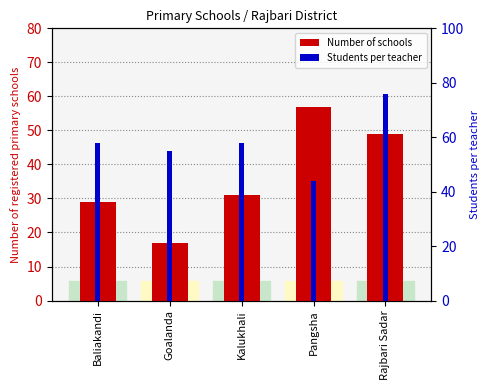

What are all the series names shown in the legend?

Number of schools, Students per teacher